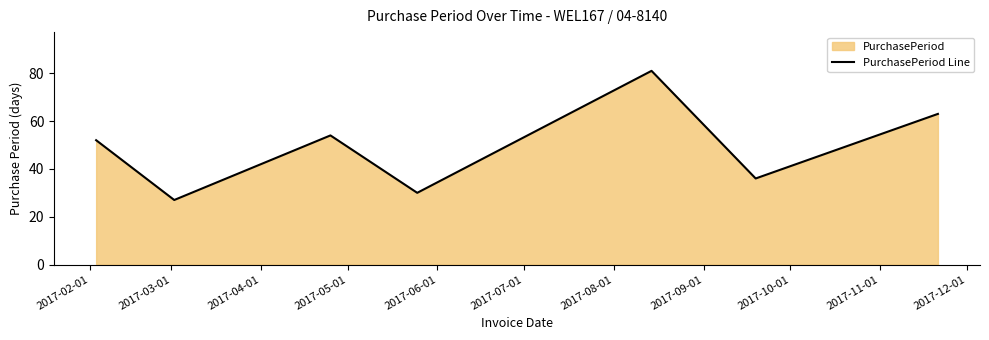

True or false: the data has more than 0 interior local peaks.

True